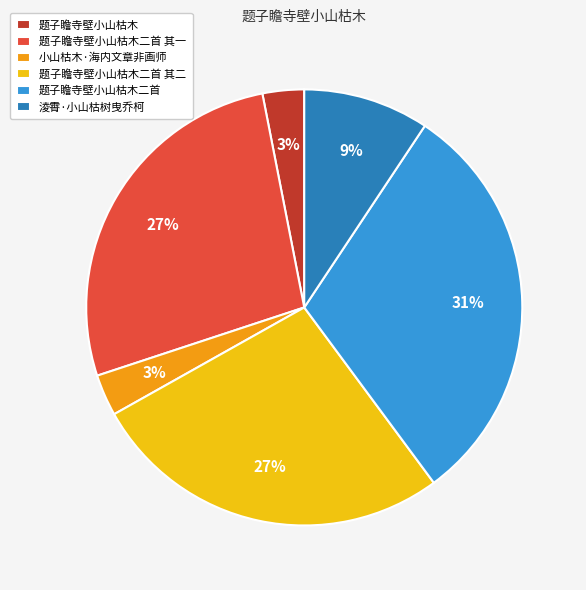

Is there any slice that represents more than half of the pie?

No